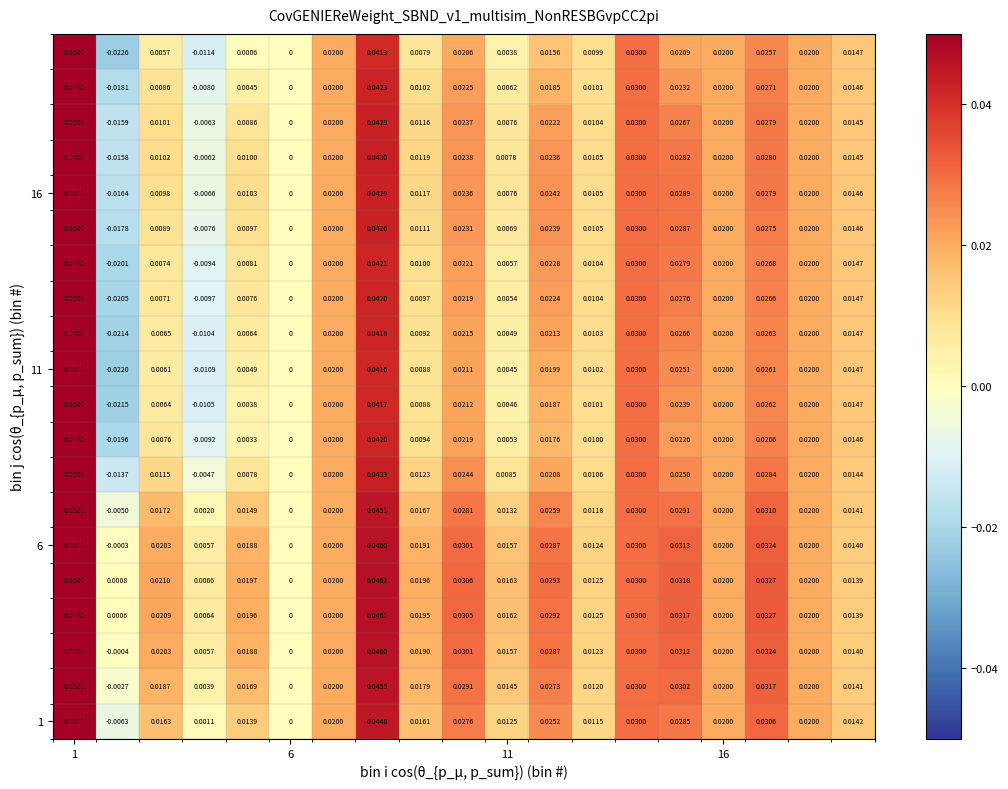

Count the number of categories in the chart.

19